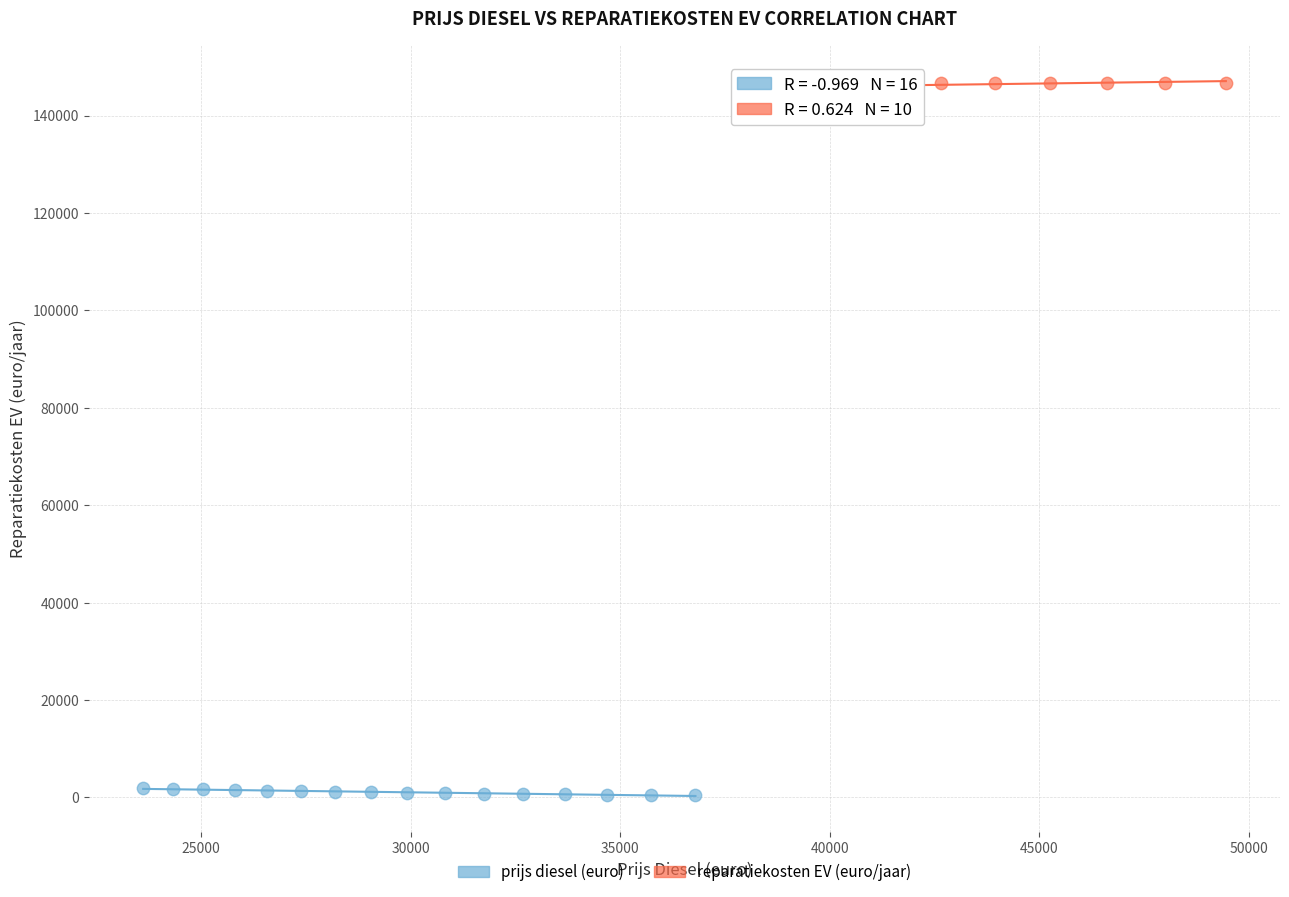

Which series reaches the maximum Y coordinate?

reparatiekosten EV (euro/jaar)